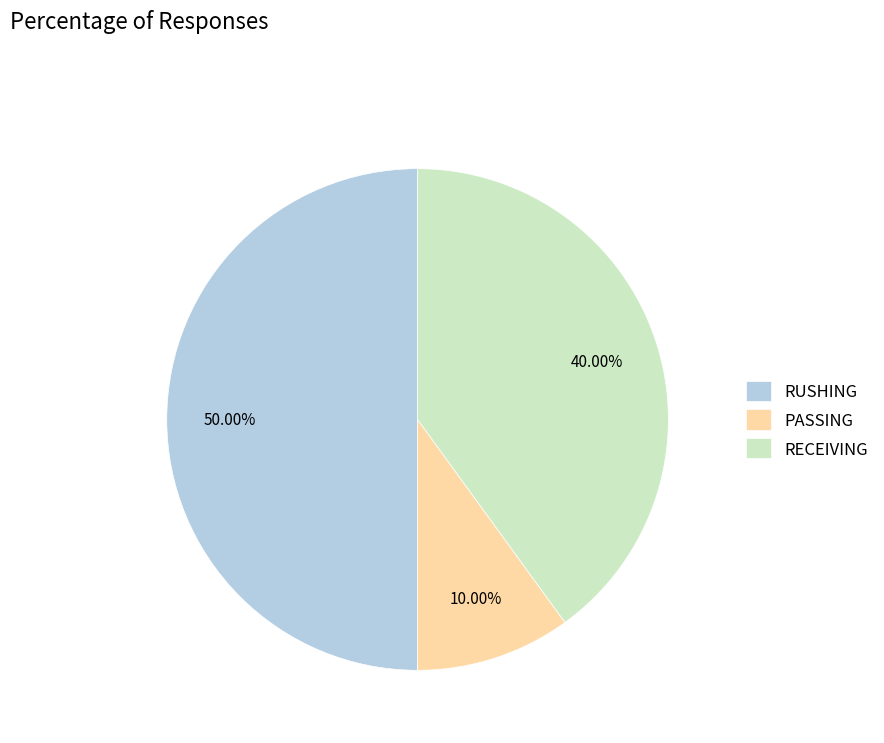

True or false: PASSING accounts for 1% of the total.

False